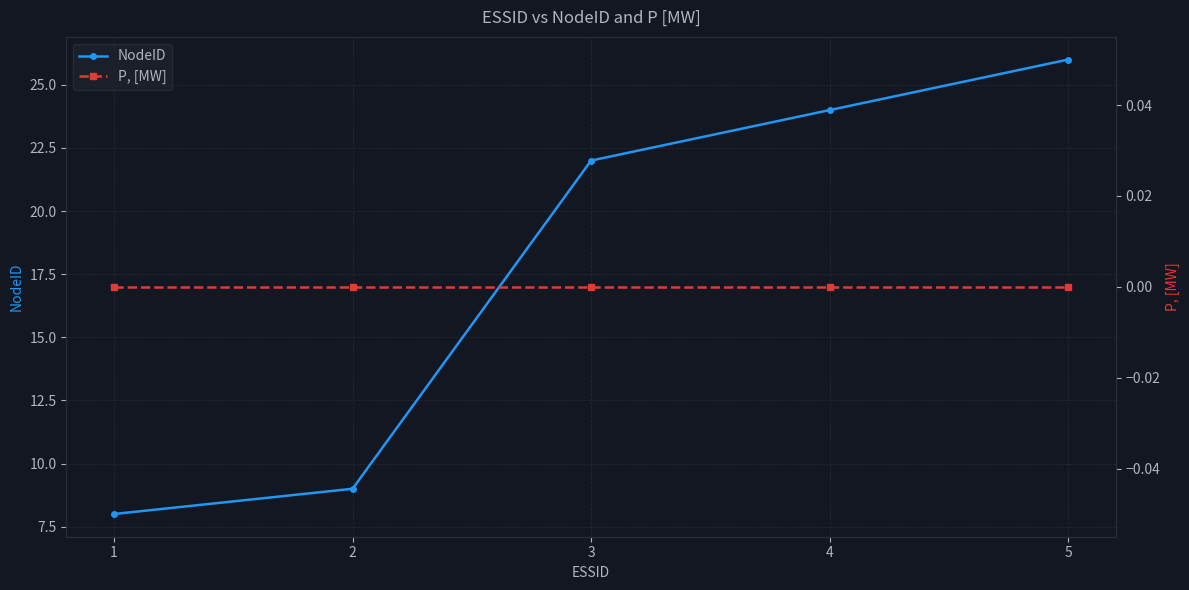

What is the difference between the second highest and second lowest values in the NodeID series?

15